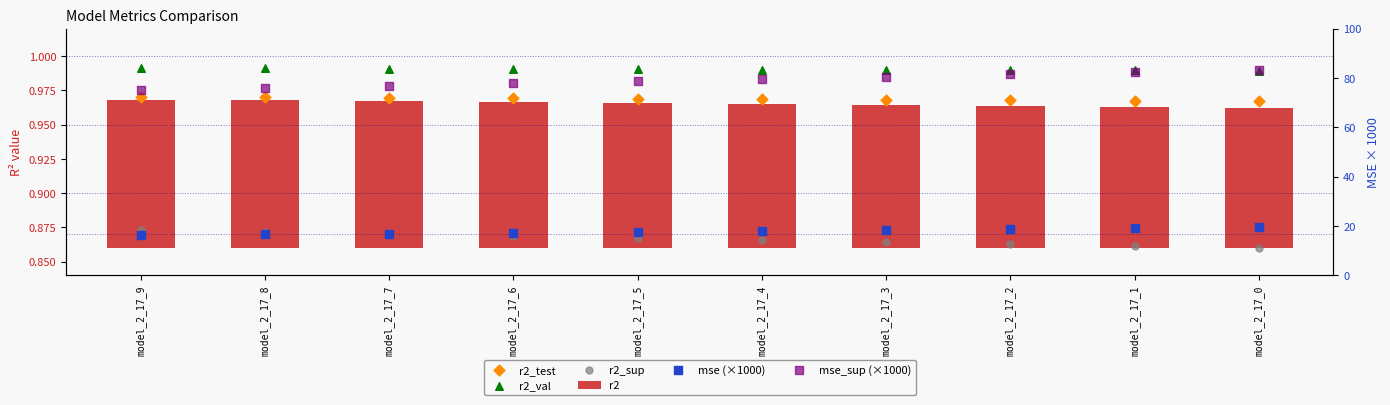

At how many categories does at least one series exceed 33?

10